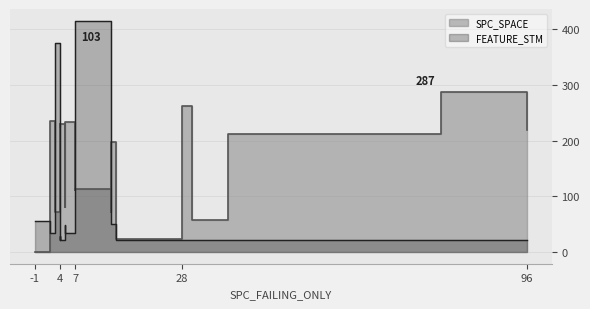

What is the label of the 18th point from the left?

7